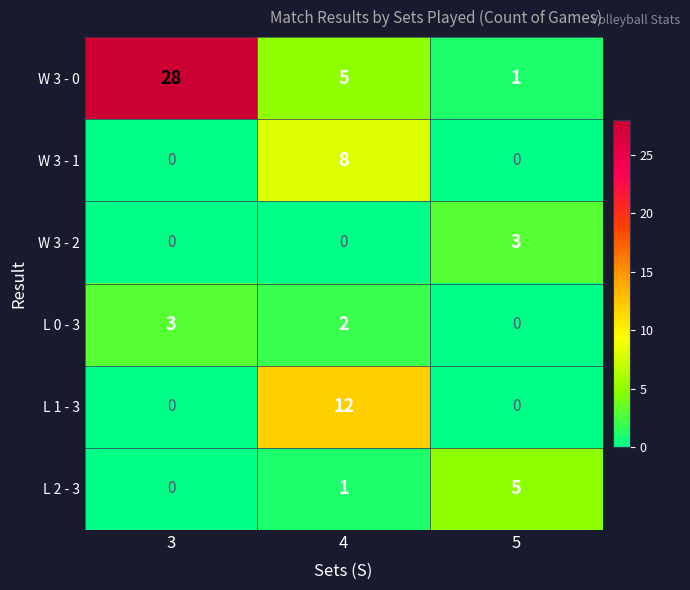

Is it true that L 1 - 3 equals 0 at 3?

True